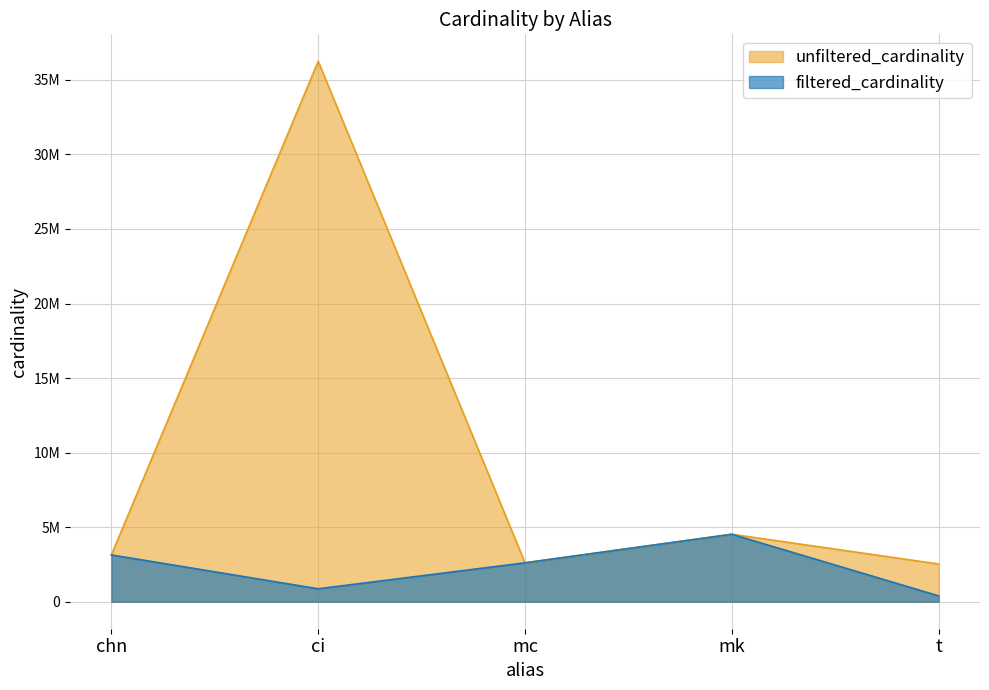

The filtered_cardinality series shows 867477 at ci. True or false?

True